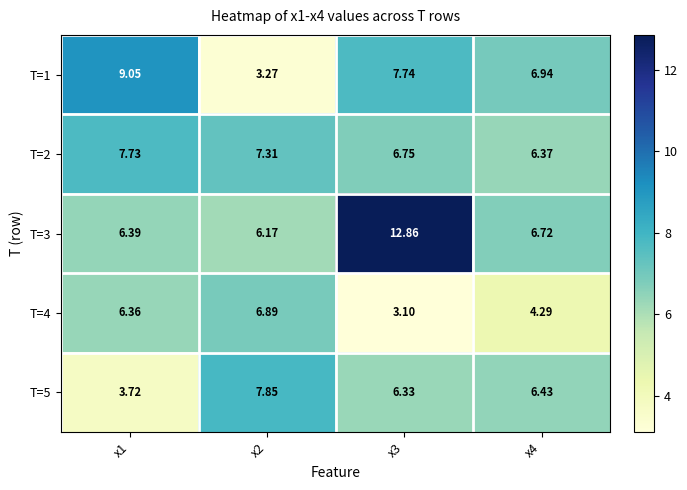

At how many categories does at least one series exceed 5?

4